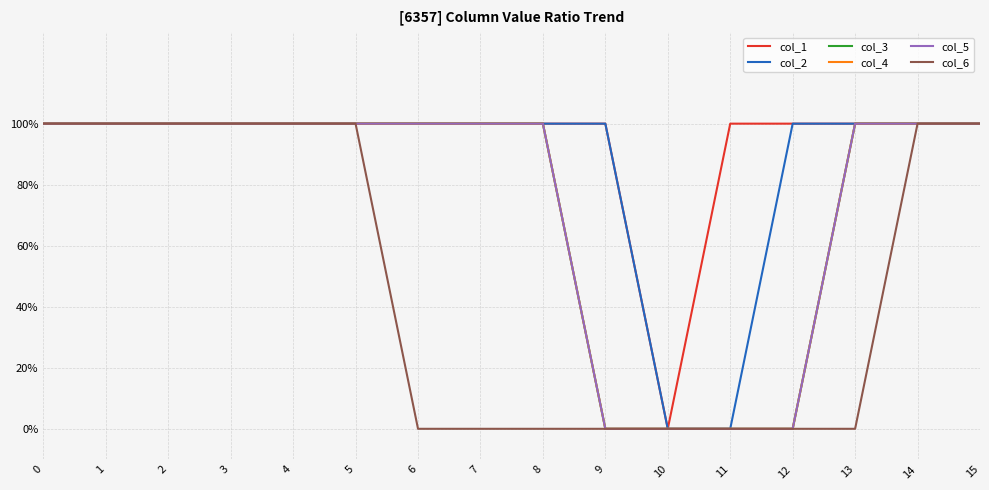

Where is col_5 nearest to the value 0?

9